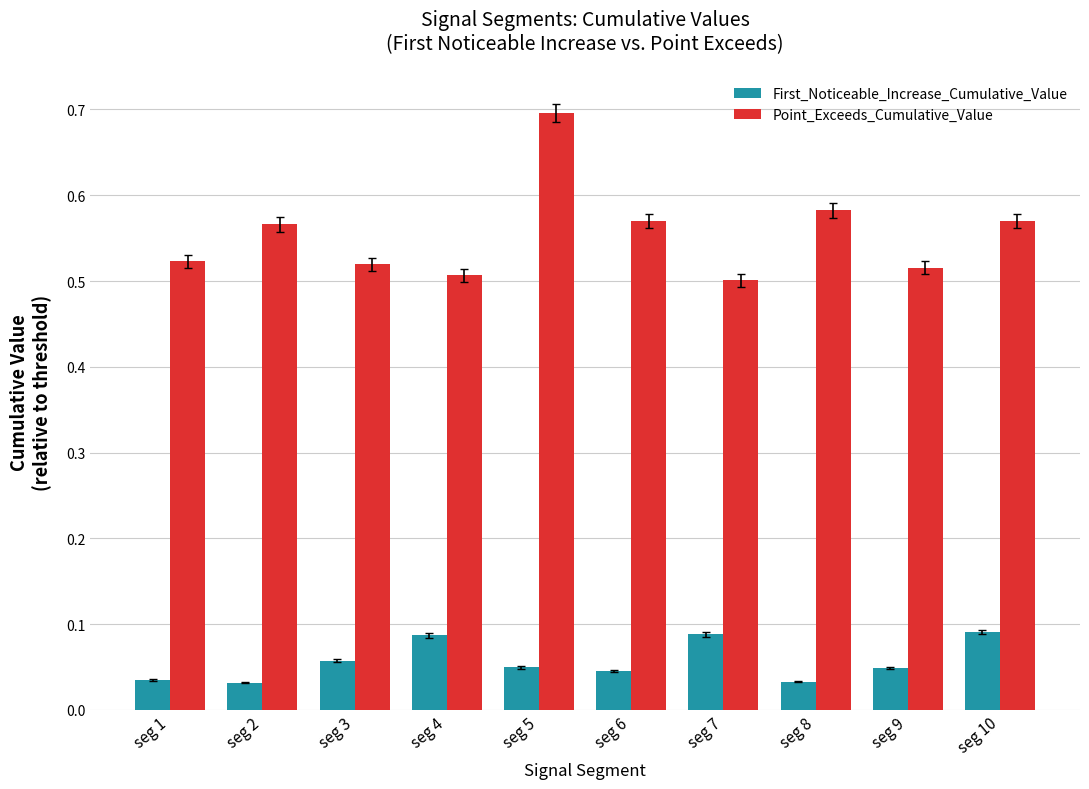

List the series in order of their peak value, highest first.

Point_Exceeds_Cumulative_Value, First_Noticeable_Increase_Cumulative_Value